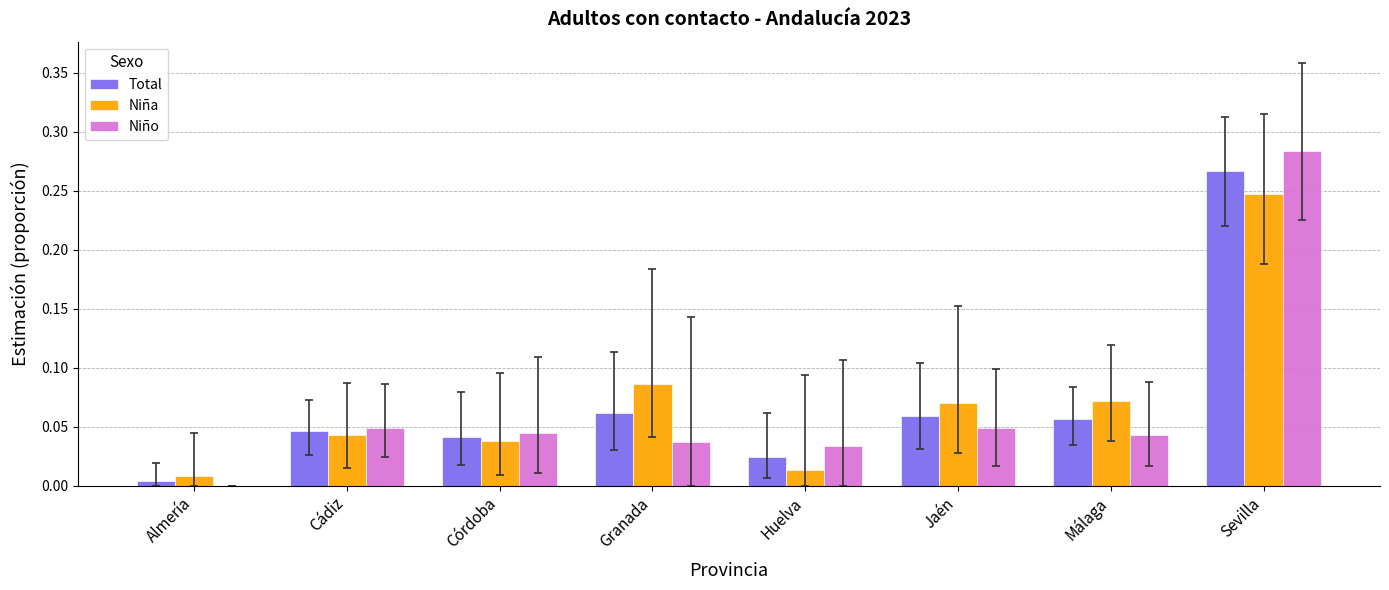

Is the value of Niña at Granada greater than the value of Total at Málaga?

Yes